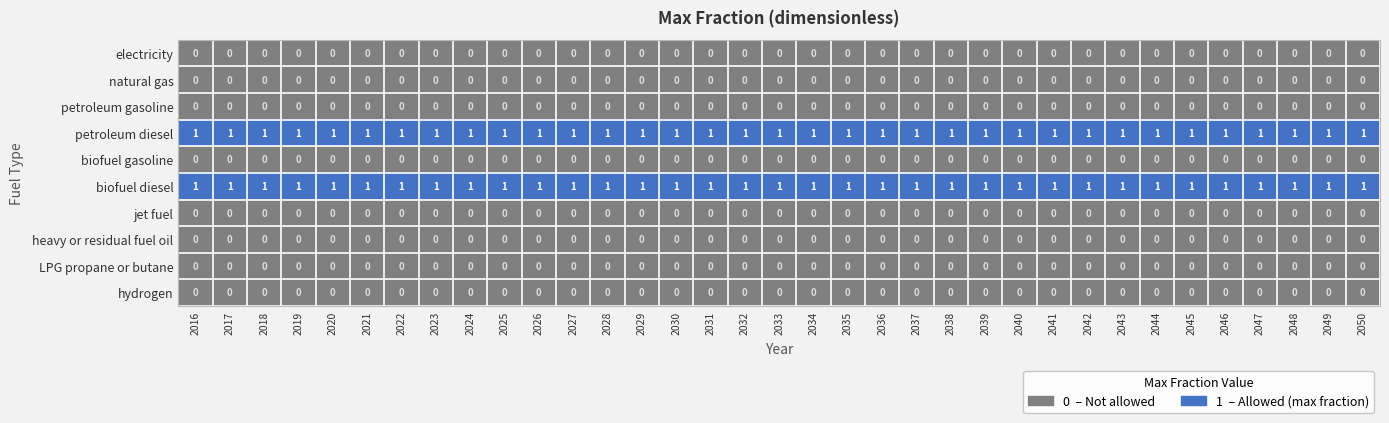

At how many categories does at least one series exceed 0?

35